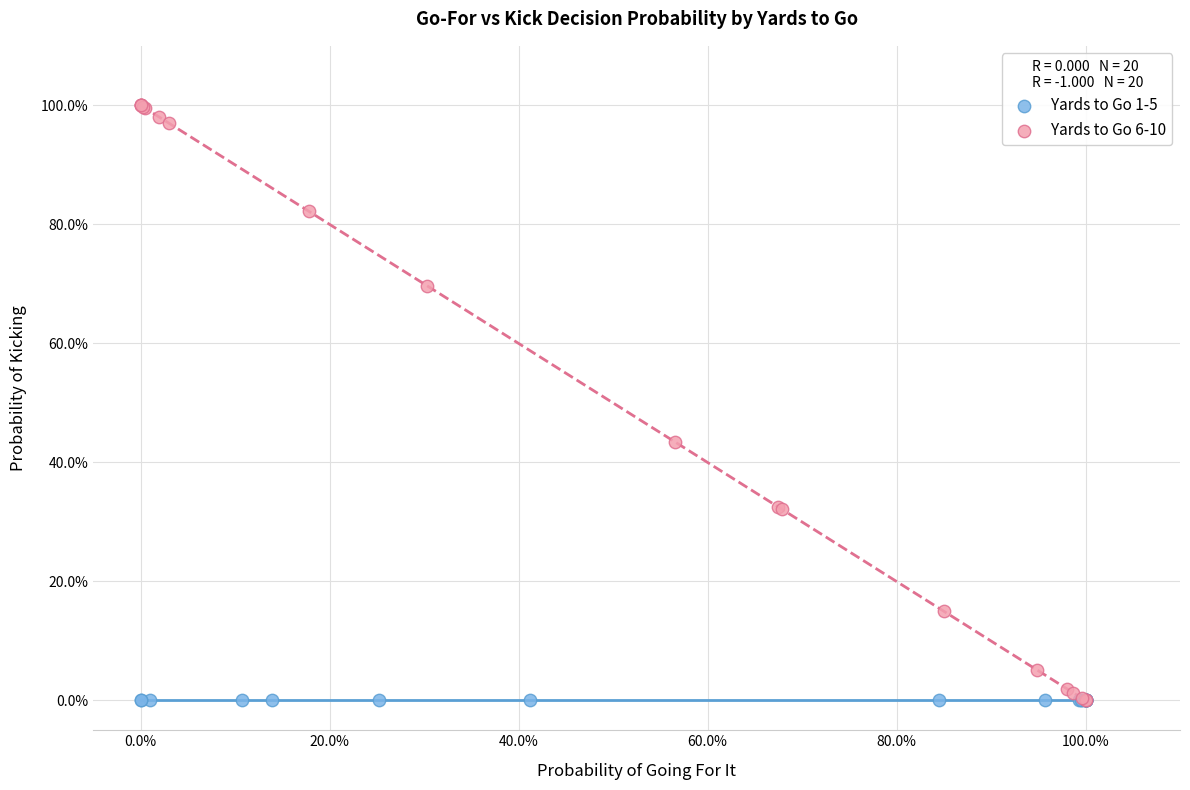

What are all the series names shown in the legend?

Yards to Go 1-5, Yards to Go 6-10